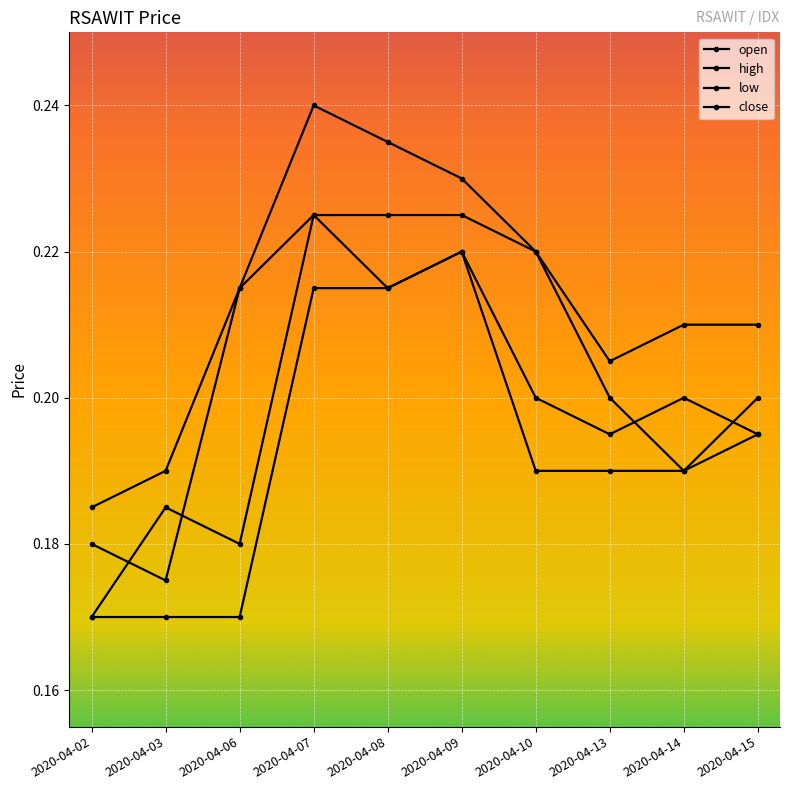

Between 2020-04-13 and 2020-04-02, which is larger?

2020-04-13